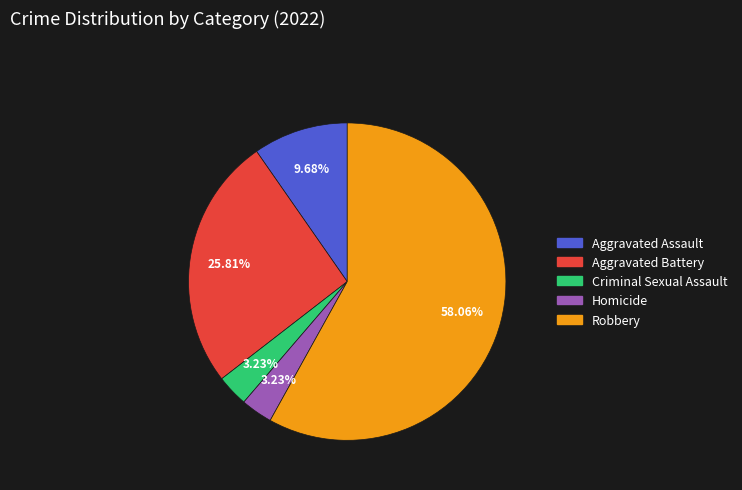

How many segments does this pie chart have?

5